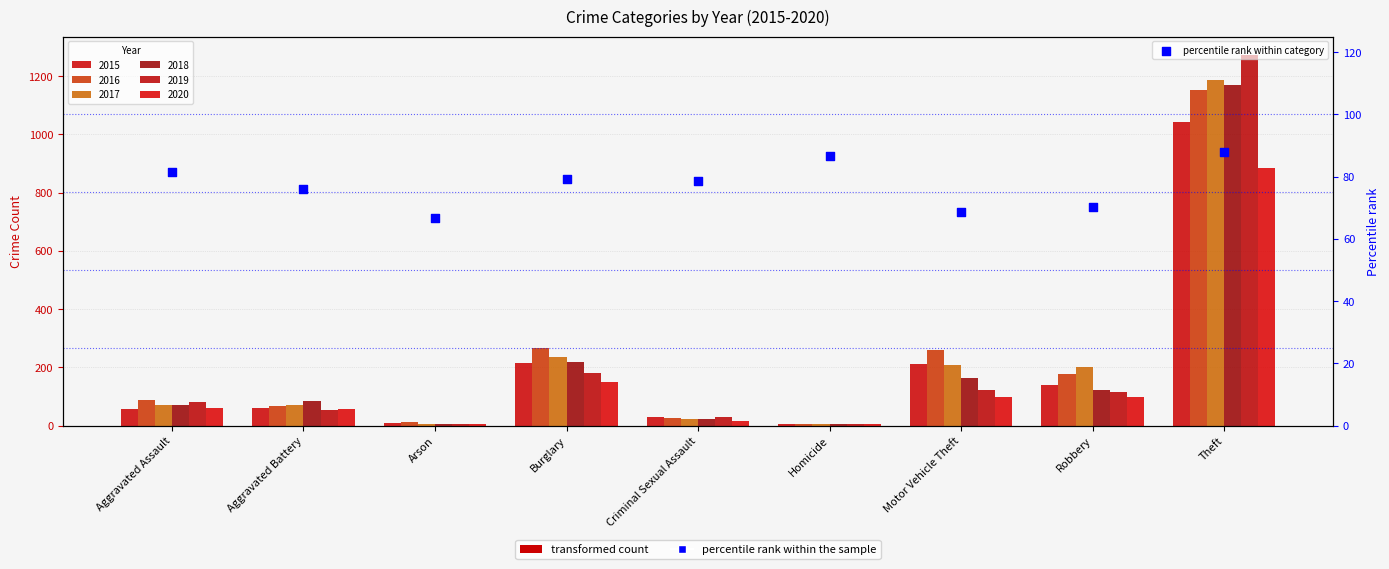

Approximately how many times larger is the value at Aggravated Battery compared to Burglary?

1.0